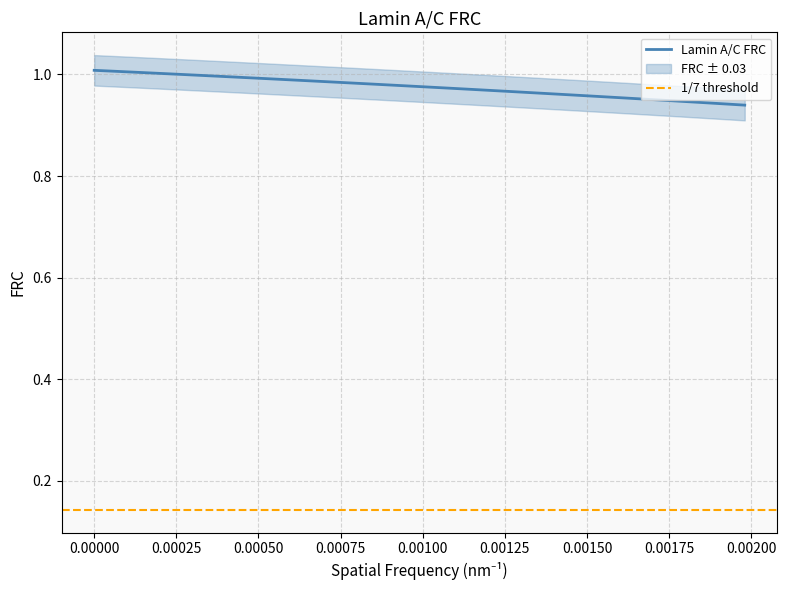

Does the chart display data point markers on the line(s)?

No